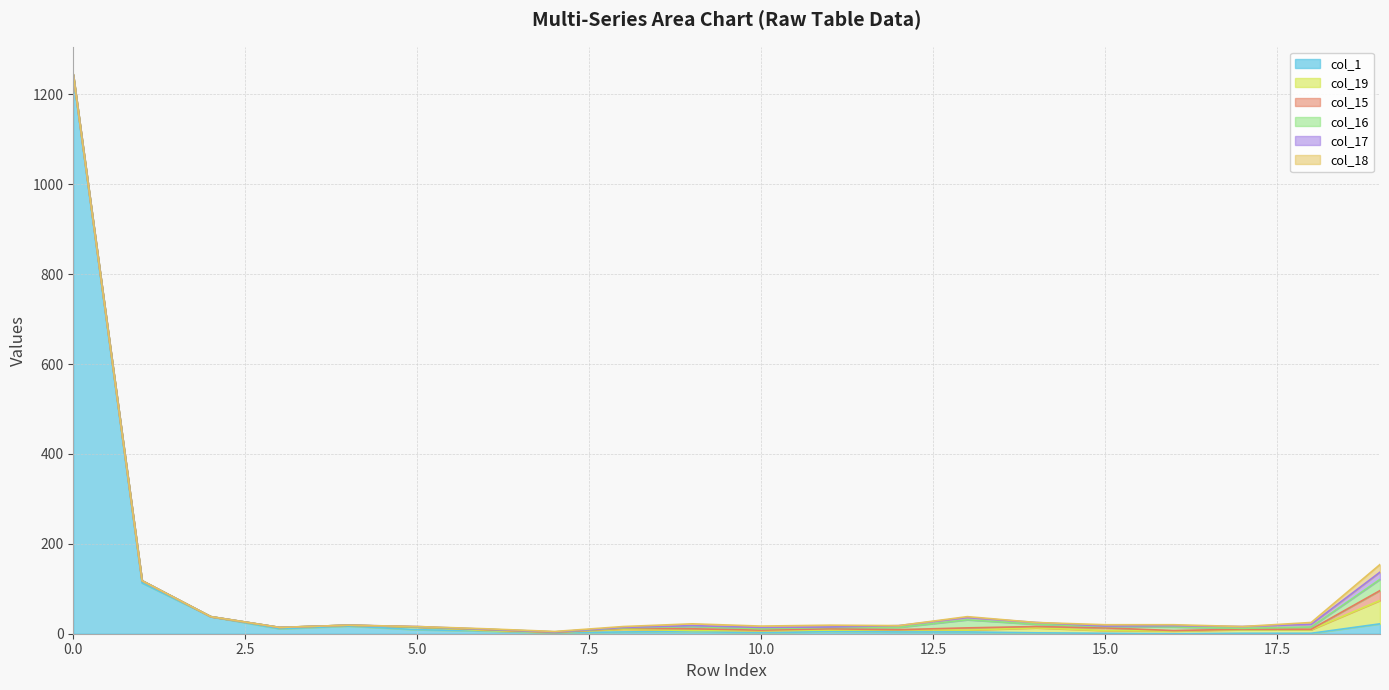

How many intersections are there between col_16 and col_15?

5